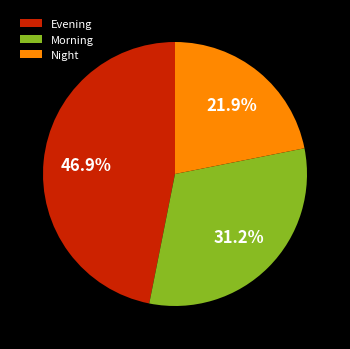

Which slice is the largest?

Evening